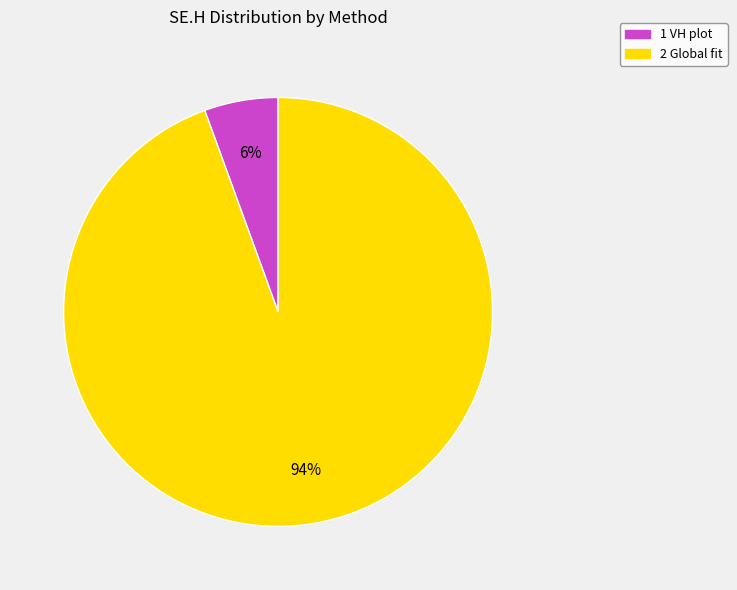

True or false: 1 VH plot accounts for 1% of the total.

False